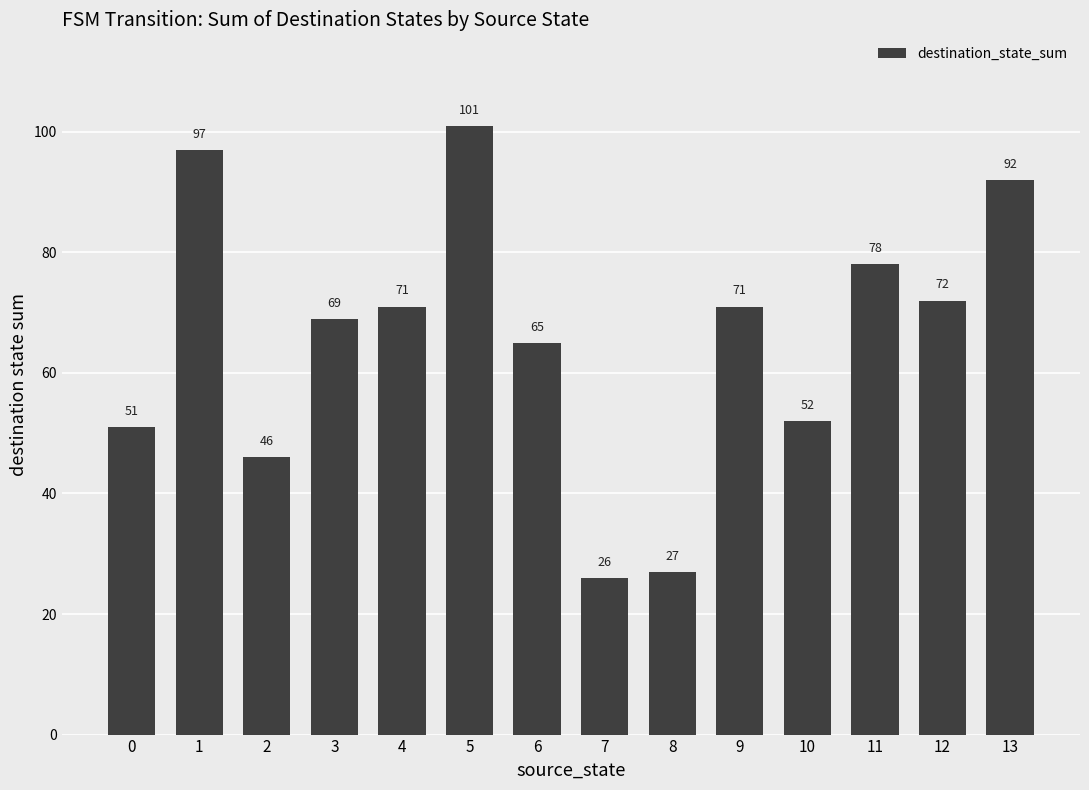

What is the difference between the second highest and minimum values?

71